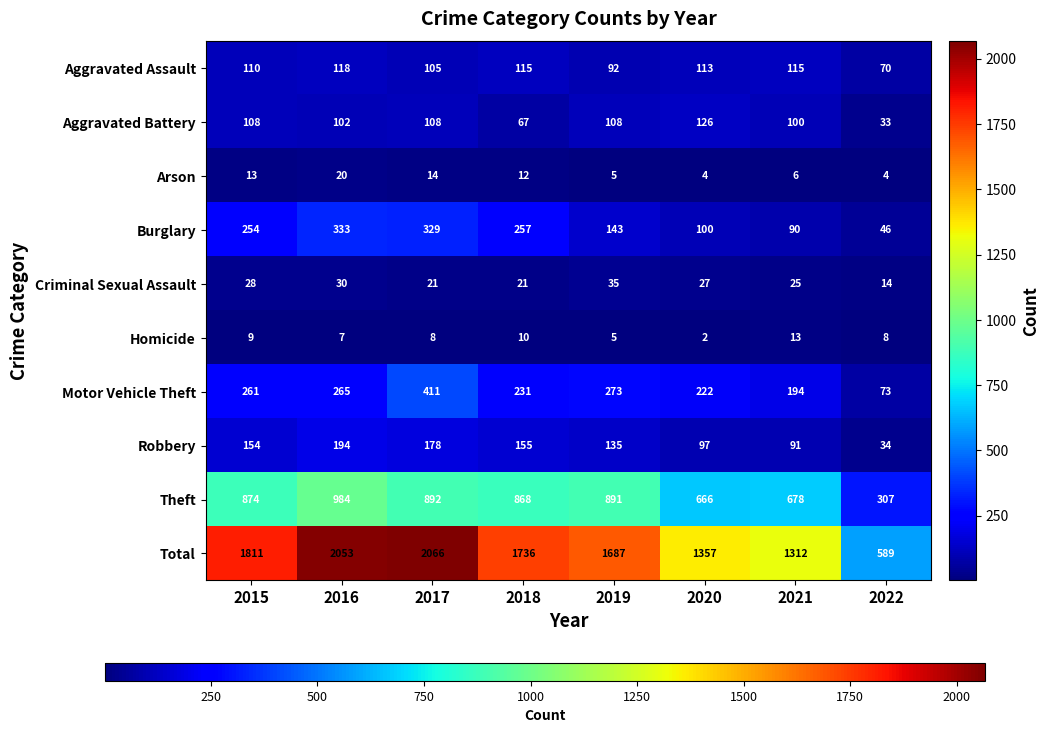

Which series has the largest range (max minus min)?

Total